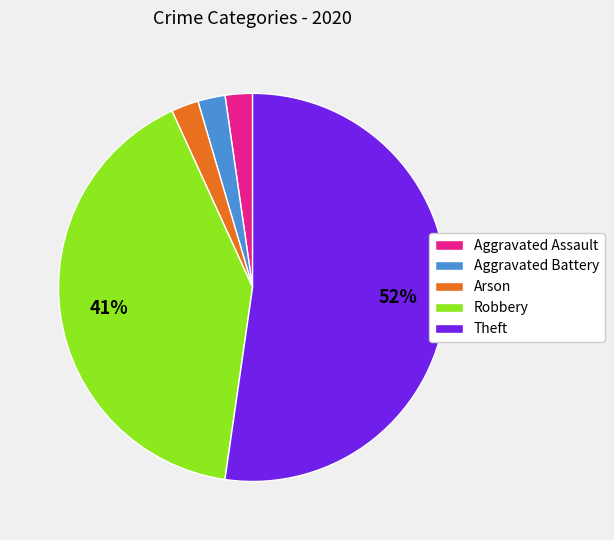

To the nearest percent, what percentage of the pie is Robbery?

41%